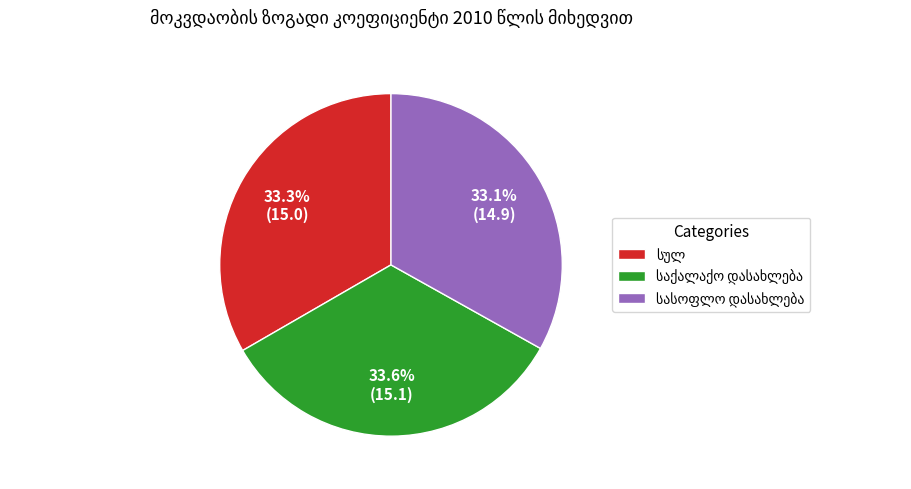

Is there any slice that represents more than half of the pie?

No